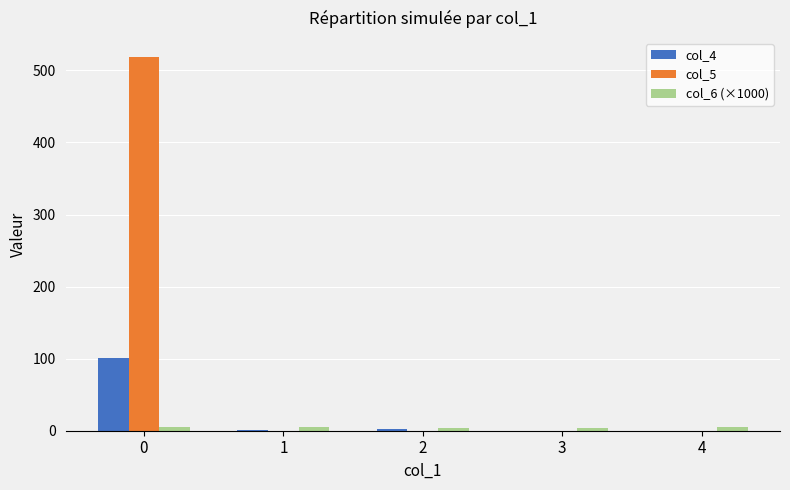

What is the total value across all series at 3?

4.4